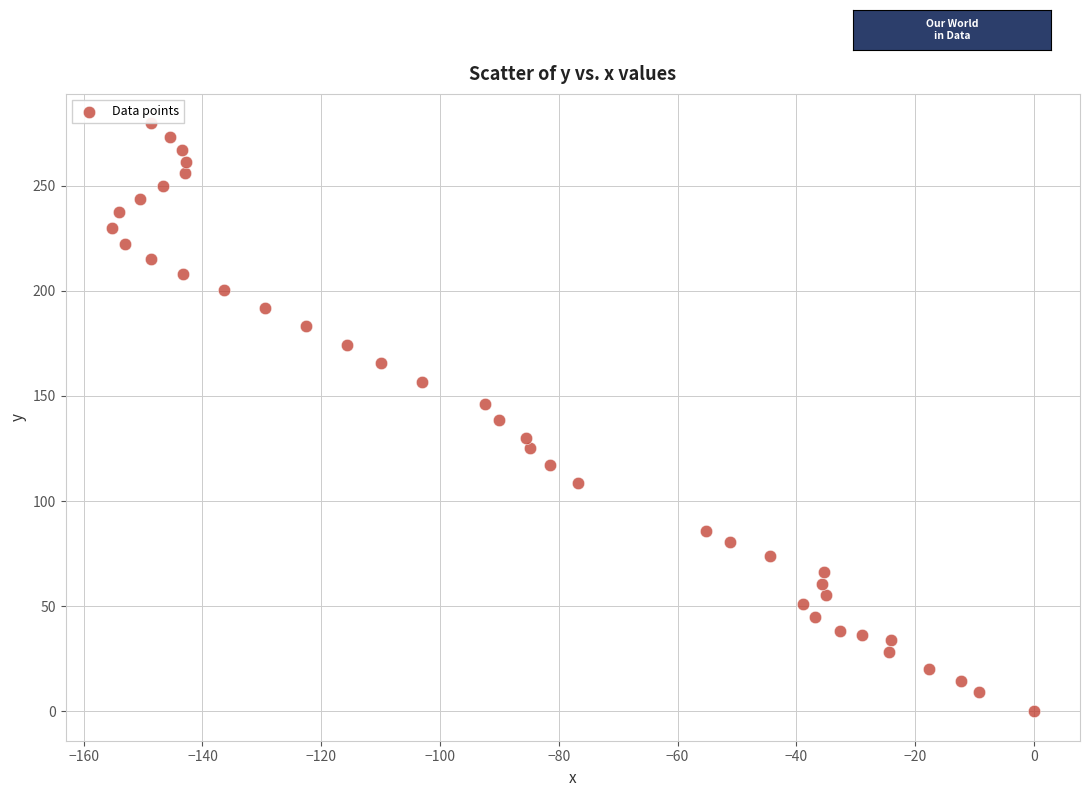

What is the range of X values (max minus min)?

155.3